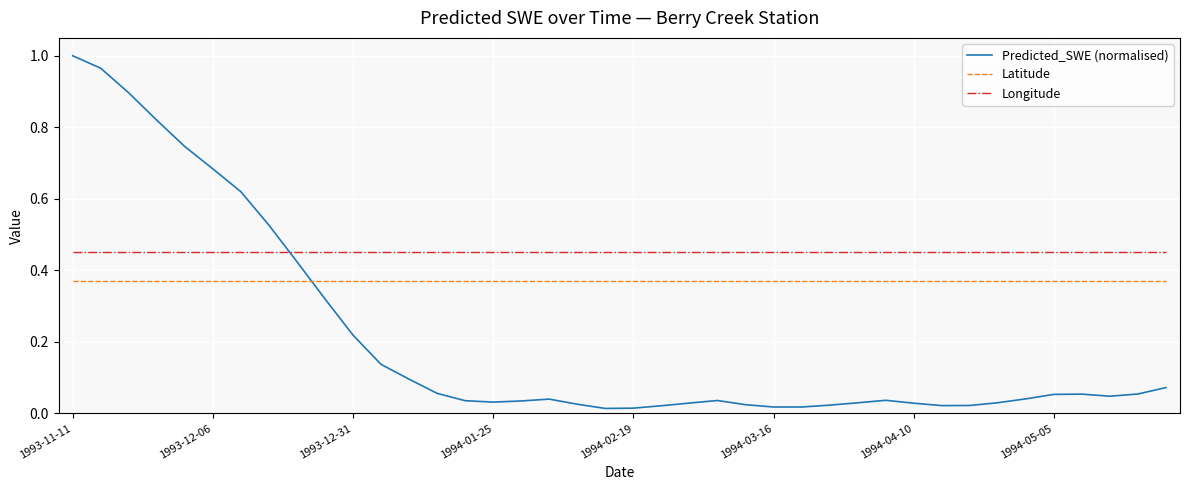

How many lines are shown in the chart?

3